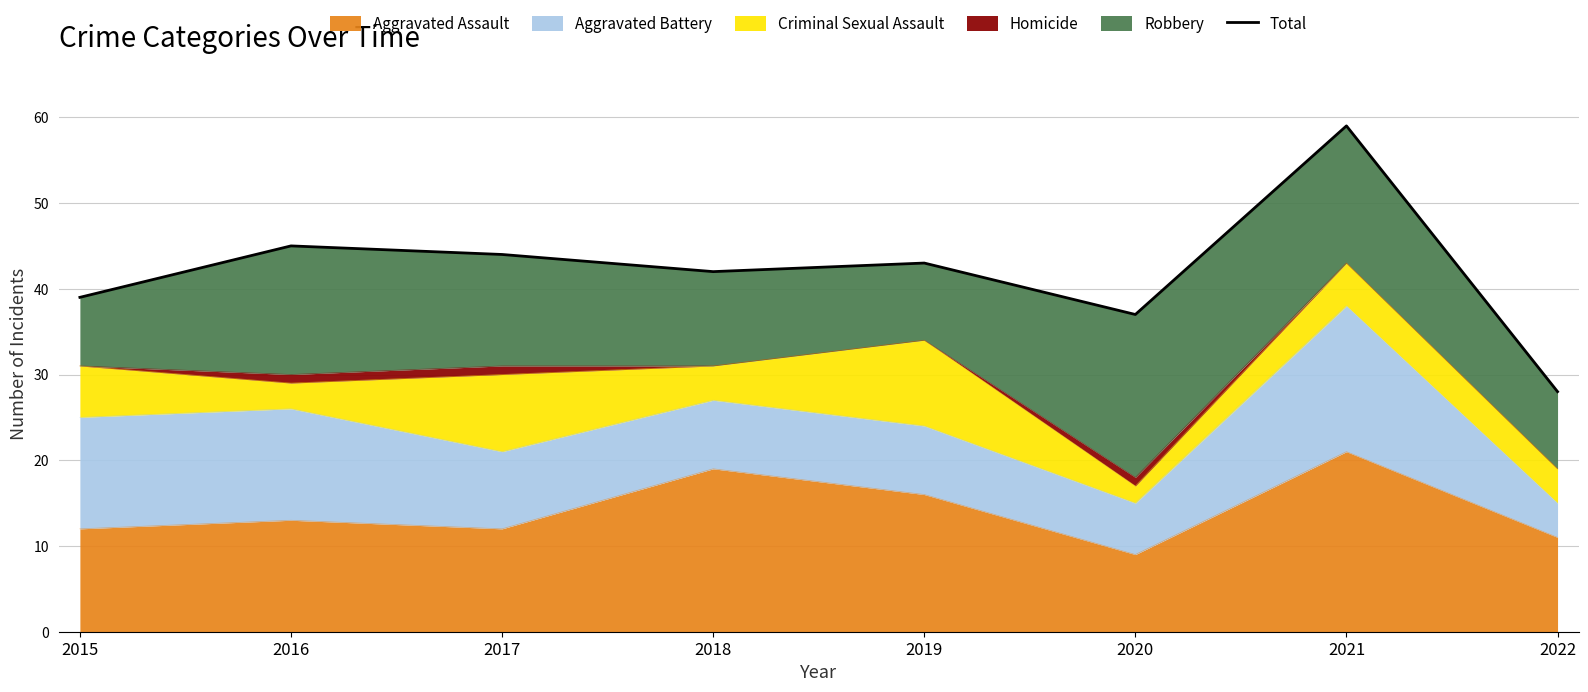

Between 2017 and 2020, which is larger?

2017